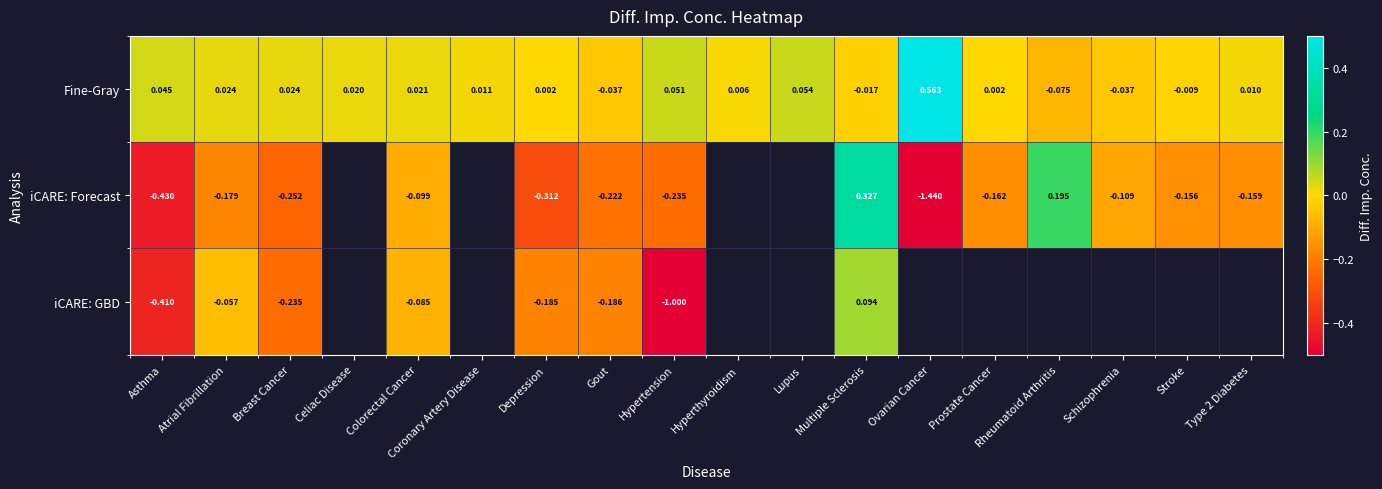

Is the value of iCARE: GBD at Atrial Fibrillation greater than the value of iCARE: Forecast at Multiple Sclerosis?

No